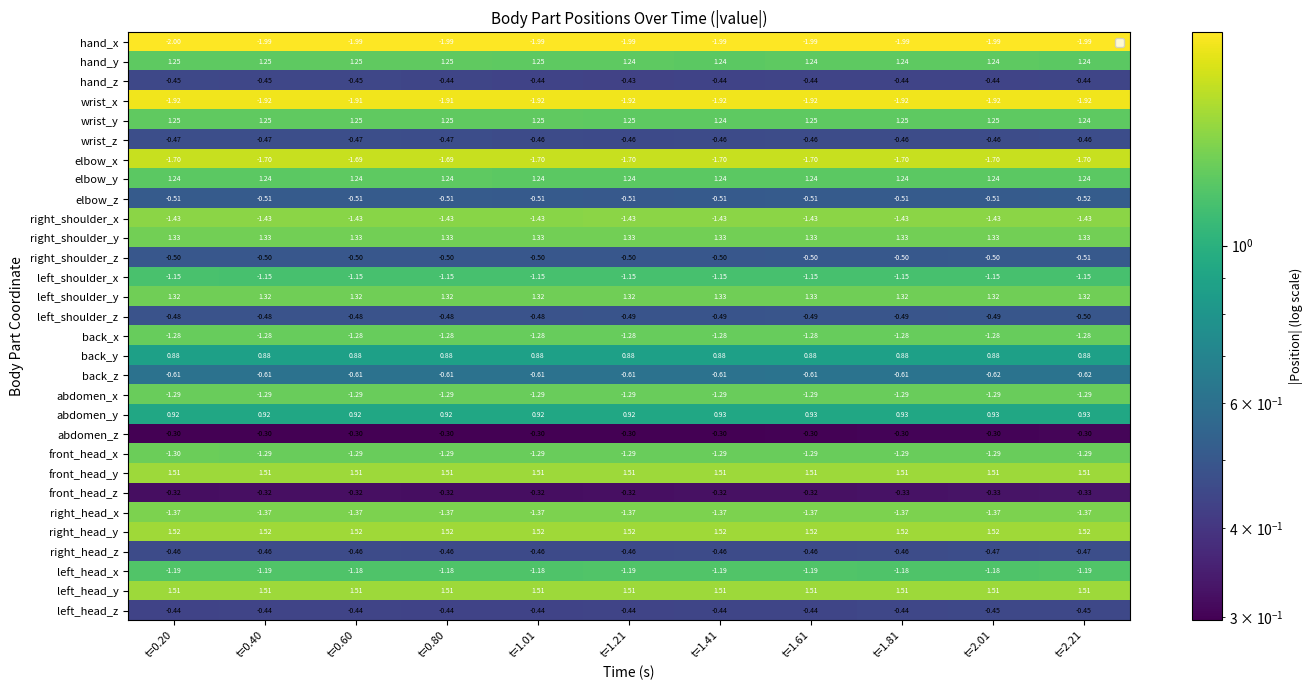

Which series changed the most between t=0.80 and t=2.21?

left_shoulder_z